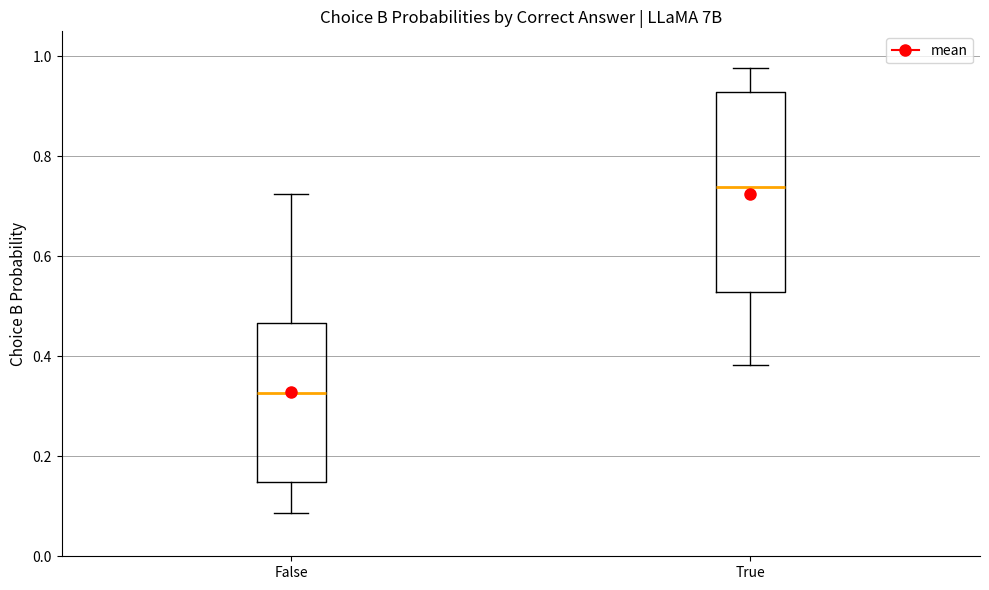

Reading left to right, transcribe this box plot: for each box, give where its median line is, the range the box spans, and where its two whiskers end, as read against the y-axis. The values are not printed on the chart, so give them approximately, as read against the axis.

False: median 0.32, box 0.14 to 0.46, whiskers 0.08 to 0.72
True: median 0.74, box 0.52 to 0.92, whiskers 0.38 to 0.98